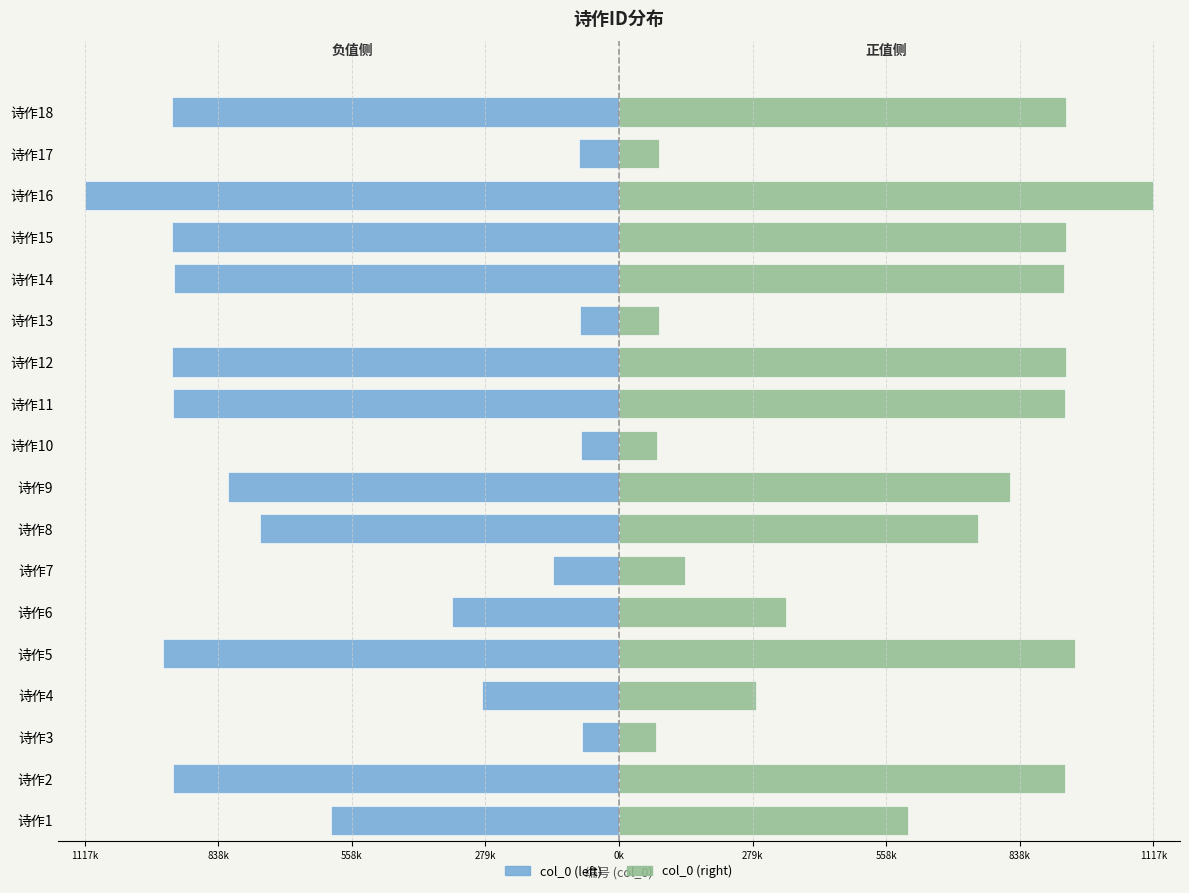

Is it true that 高ID诗作 equals -488217 at 诗作5?

False